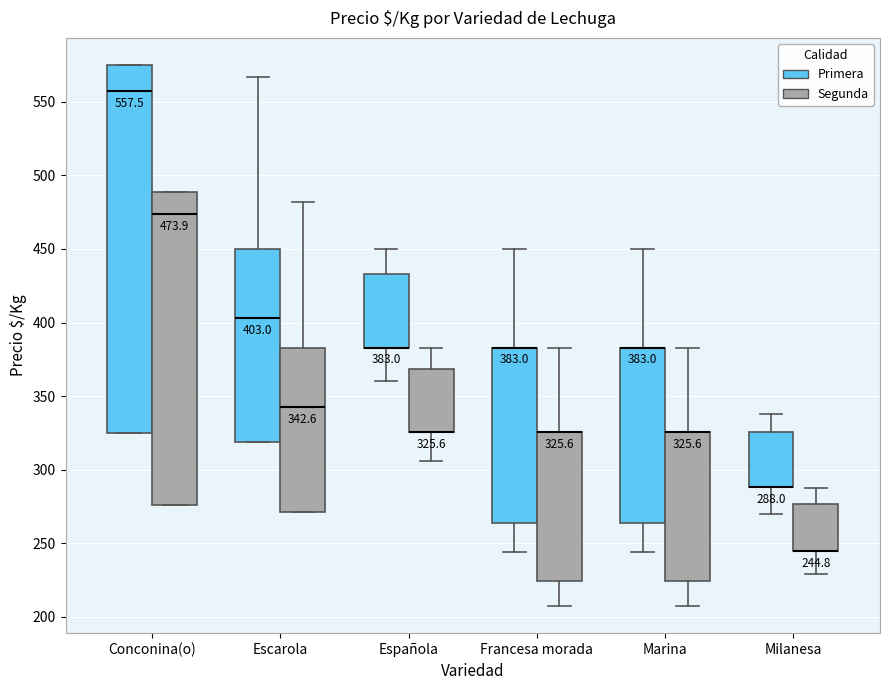

Which box is the tallest, from its lower edge to its upper edge?

Conconina(o) (Primera)